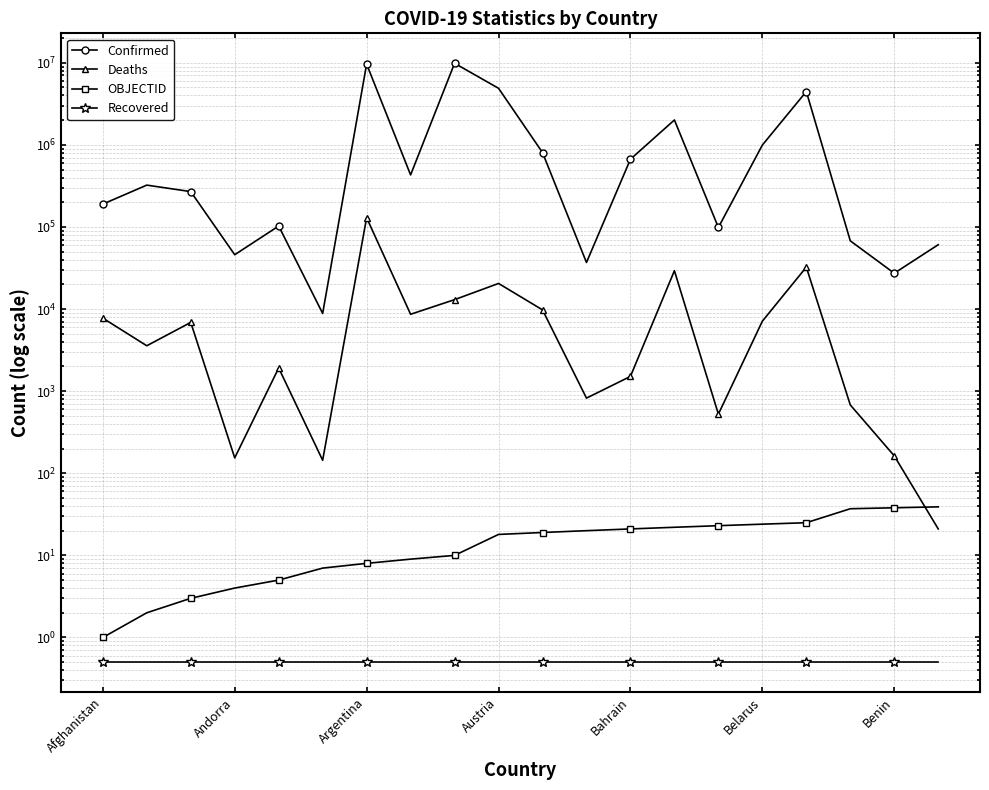

What is the total value across all series at 19?

60839.5